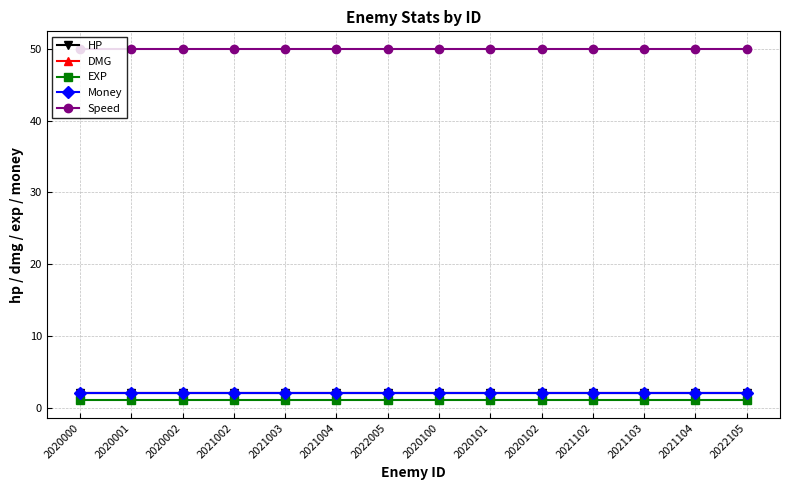

What is the lowest value of the Speed series?

50